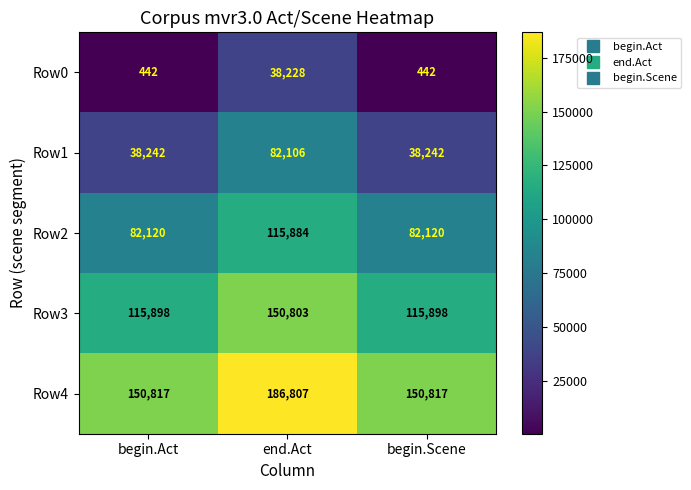

Is it true that Row2 equals 147420 at begin.Act?

False